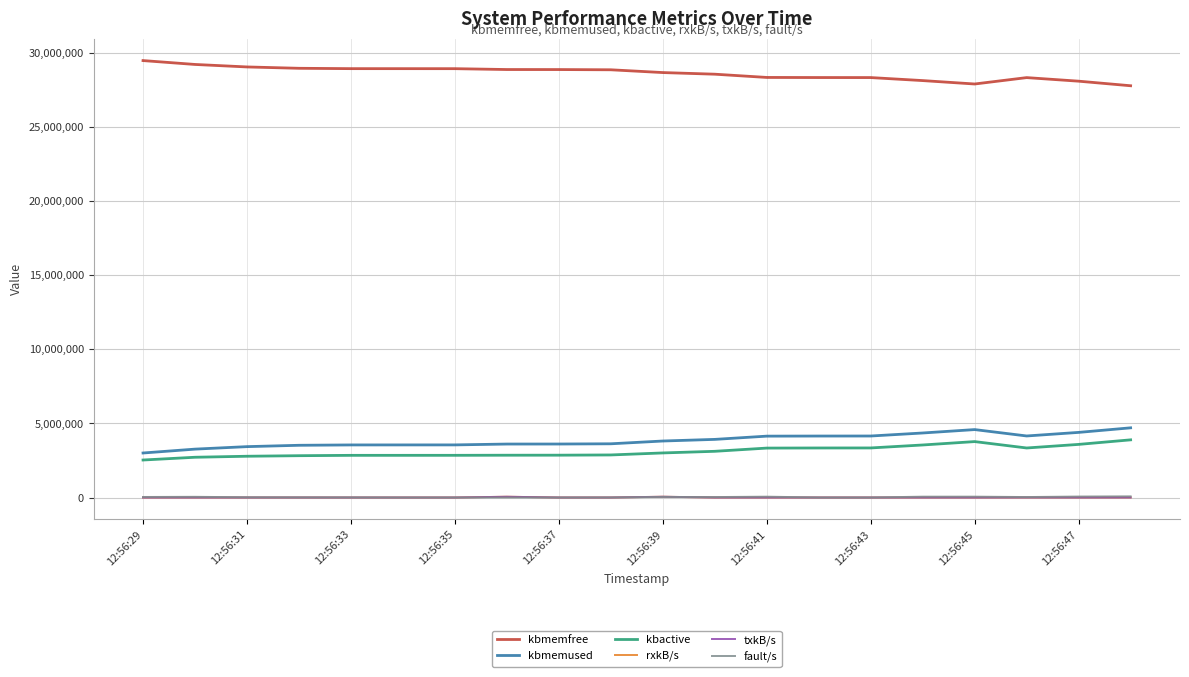

Is this an area chart (filled region under the line)?

No